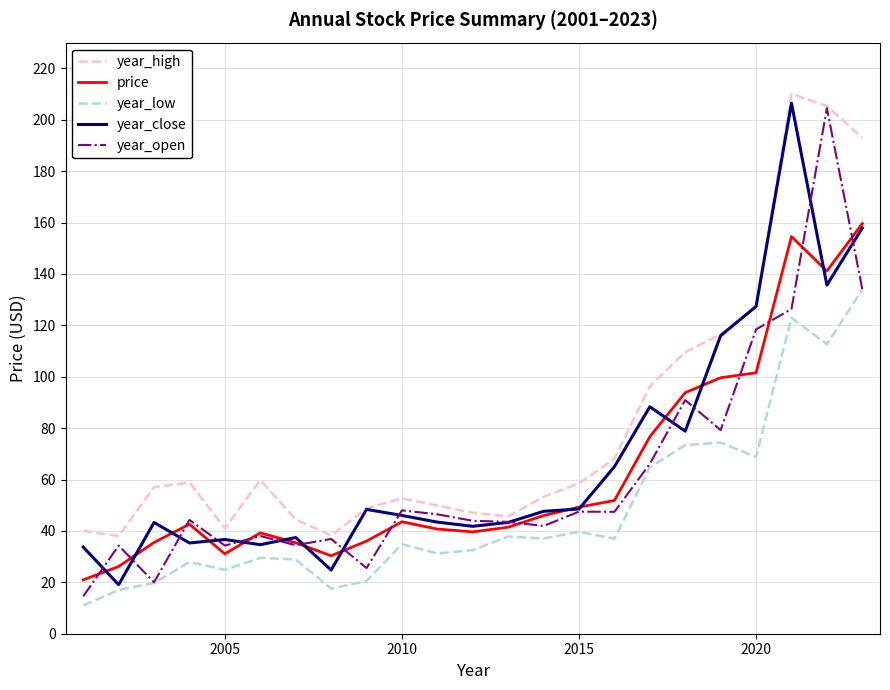

Which series has the largest total across all categories?

year_high